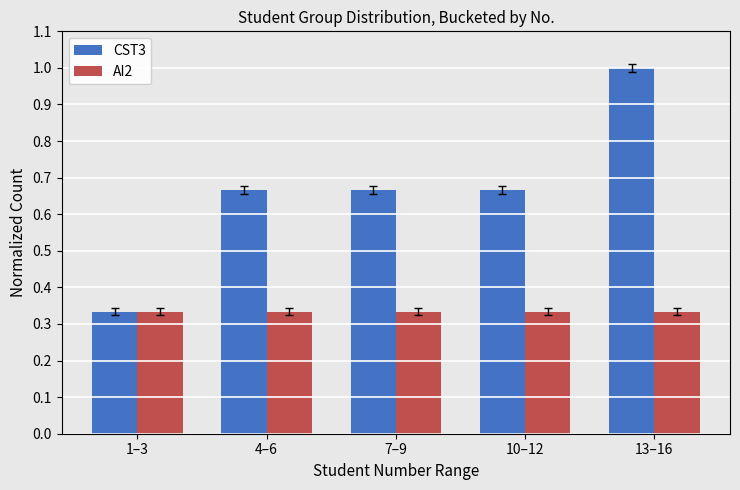

Rank the series by their maximum value, from highest to lowest.

CST3, AI2